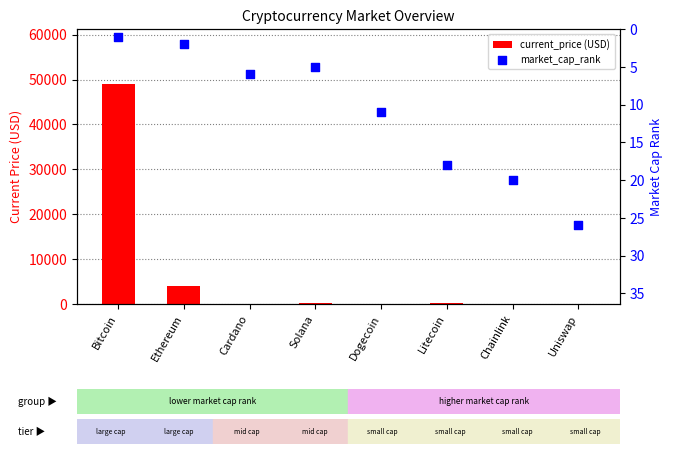

Which series contains the lowest Y value?

current_price (USD)